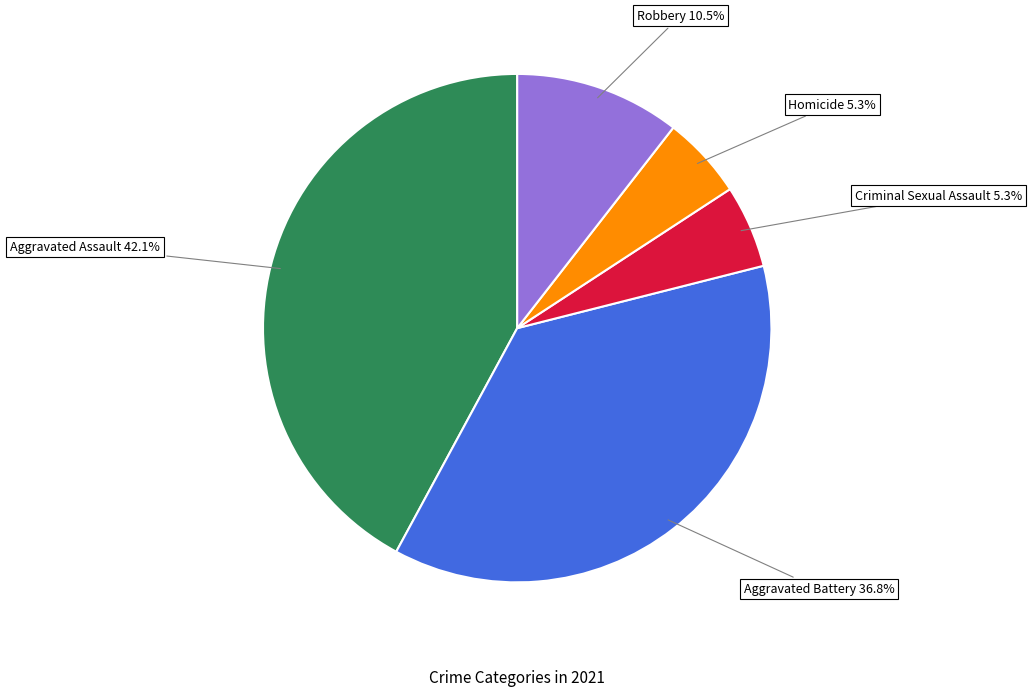

True or false: Aggravated Assault accounts for 55% of the total.

False